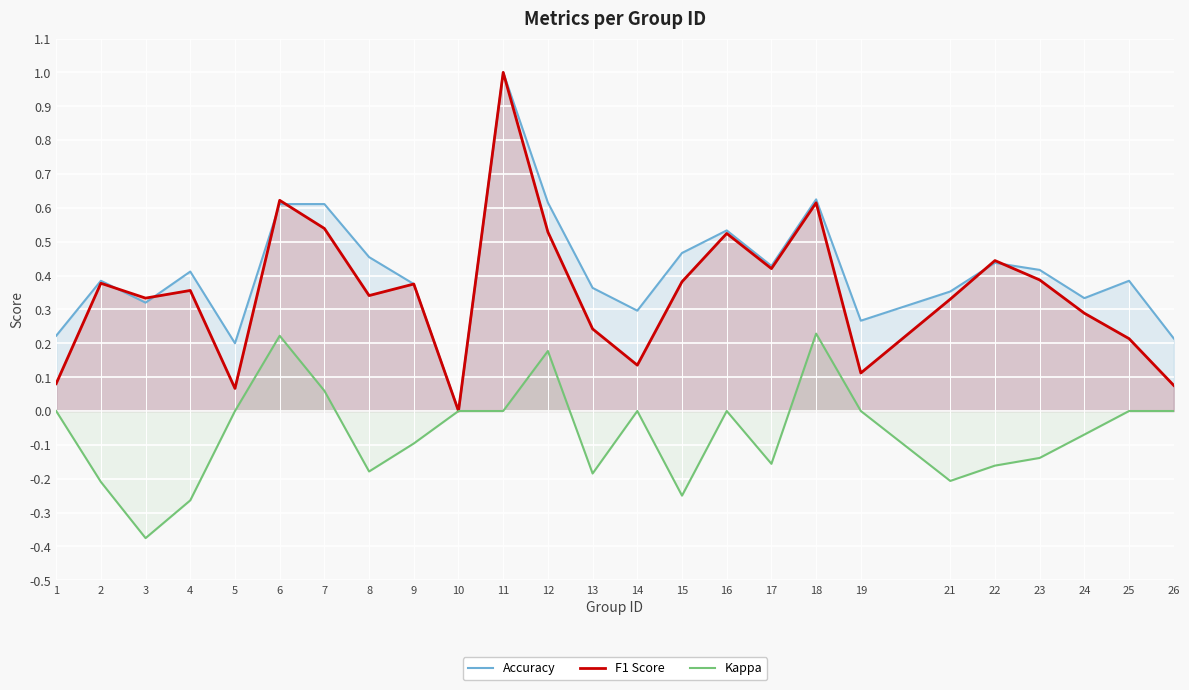

Where is Kappa nearest to the value 0?

1